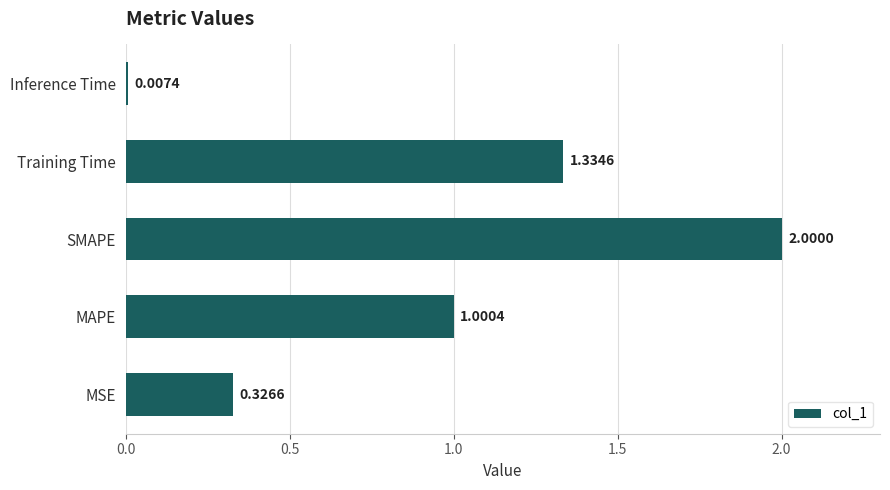

Between Inference Time and Training Time, which is larger?

Training Time